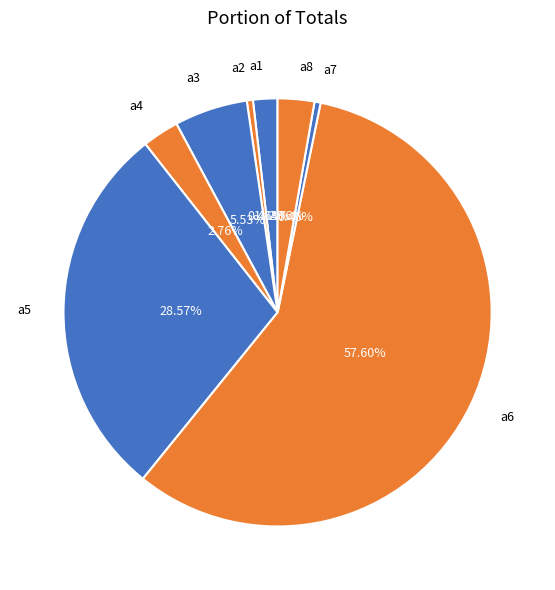

What percentage is the a6 slice, to the nearest percent?

58%